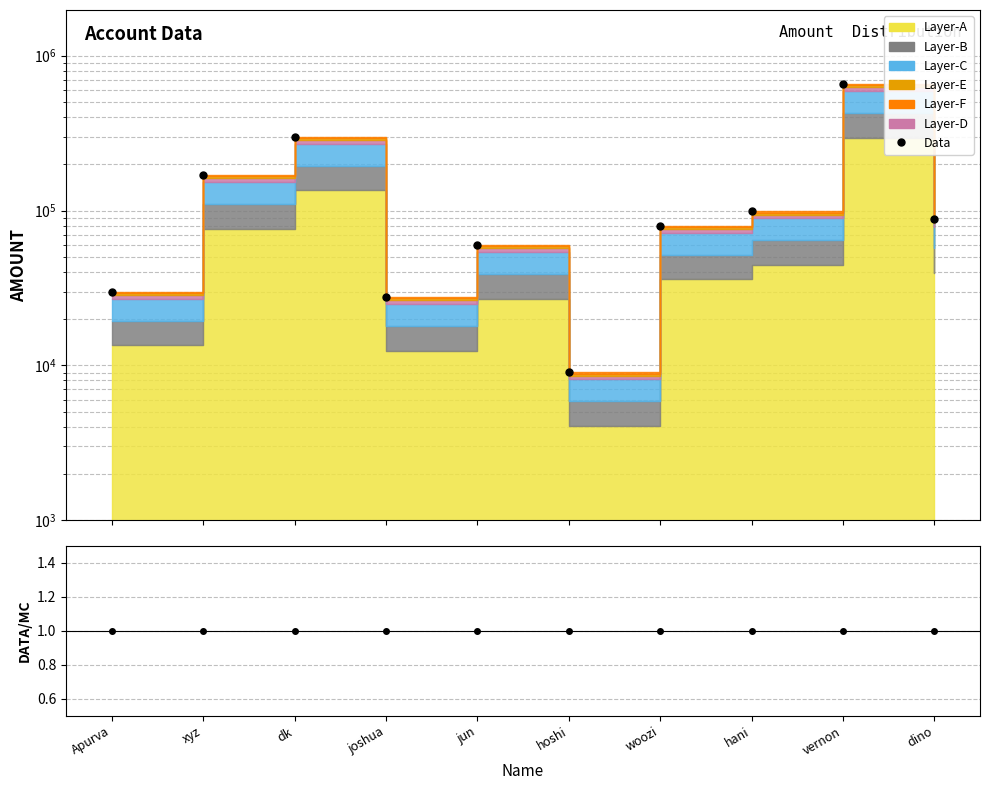

True or false: Data/Stack has a value of 1.0 at dino.

True